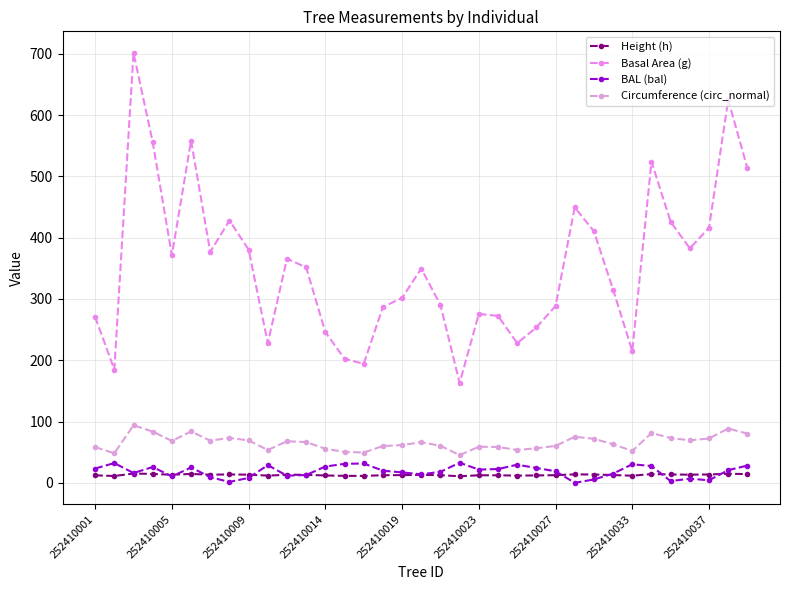

How many data points in BAL (bal) are above 19?

18